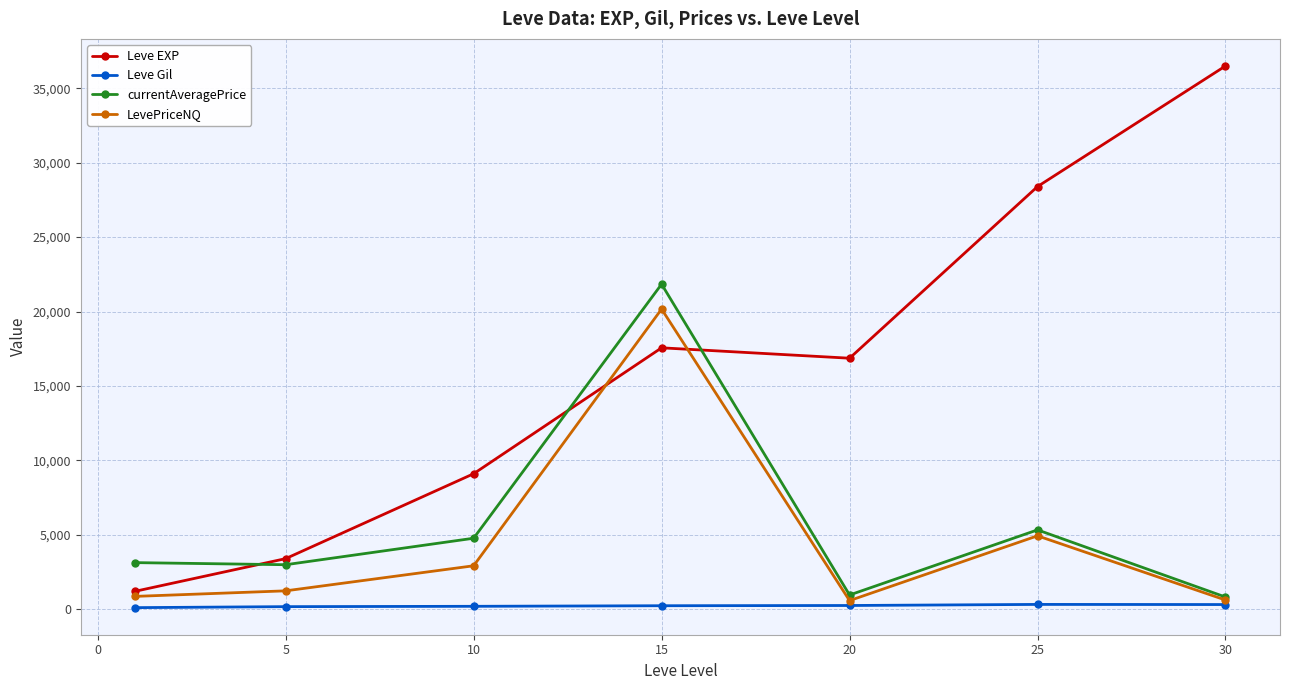

True or false: Leve EXP and Leve Gil intersect in this chart.

False